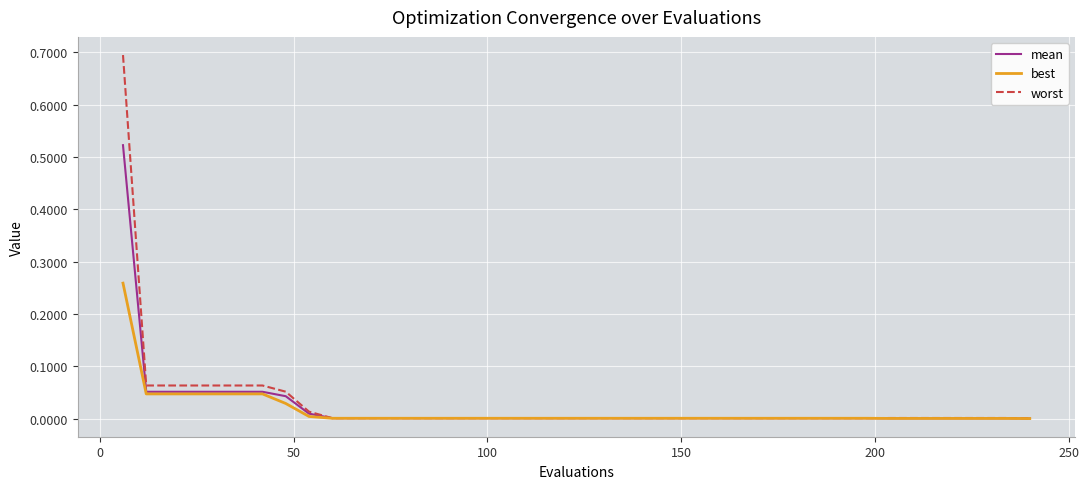

Which series has the widest spread of values?

worst